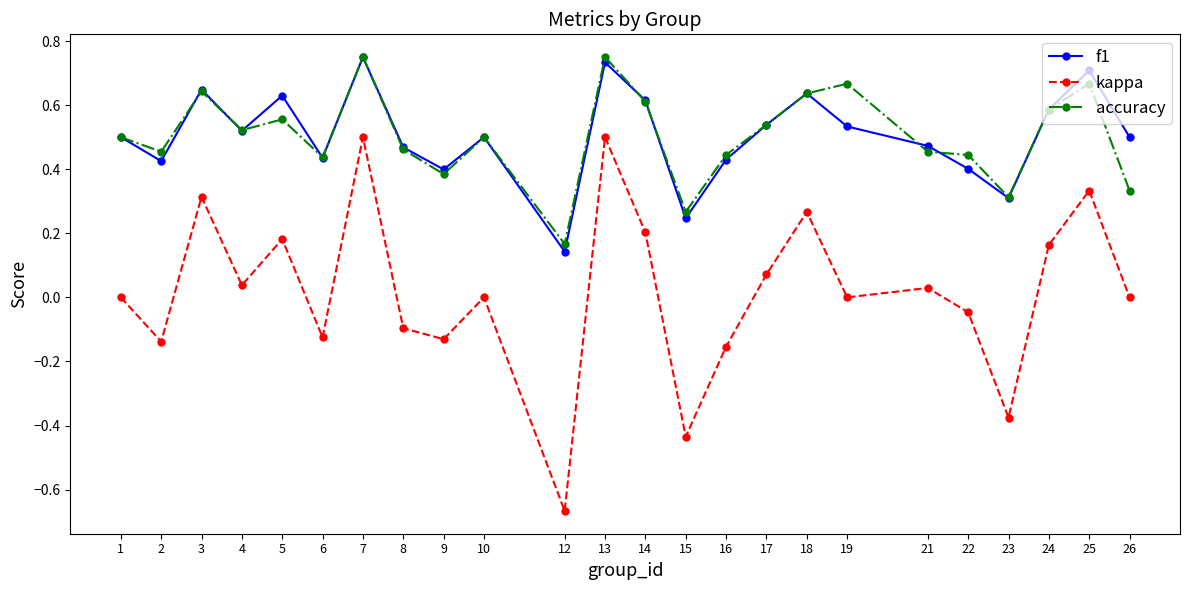

At which category does accuracy reach its first local peak?

3